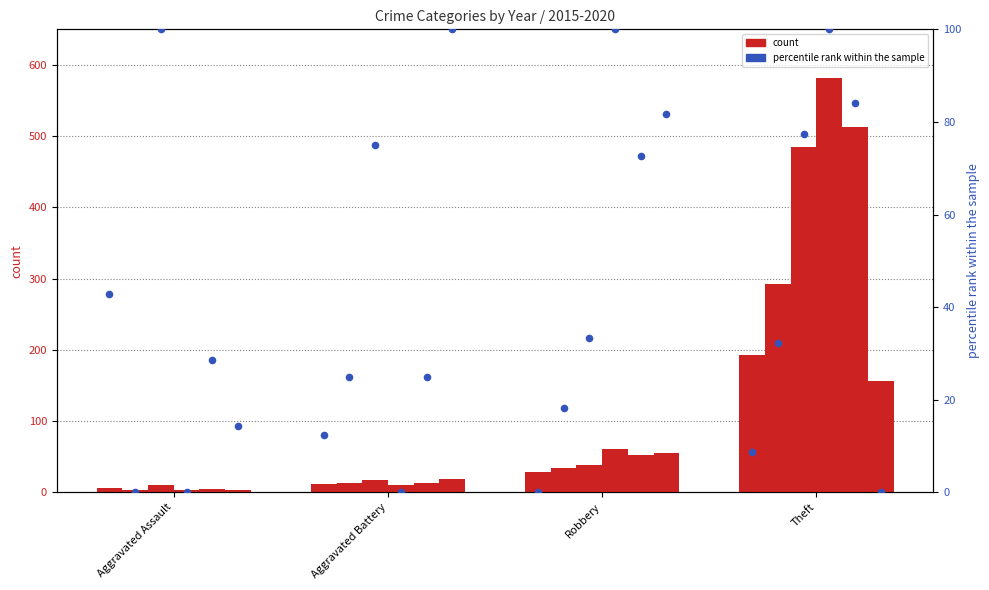

What is the total value across all series at Aggravated Battery?

85